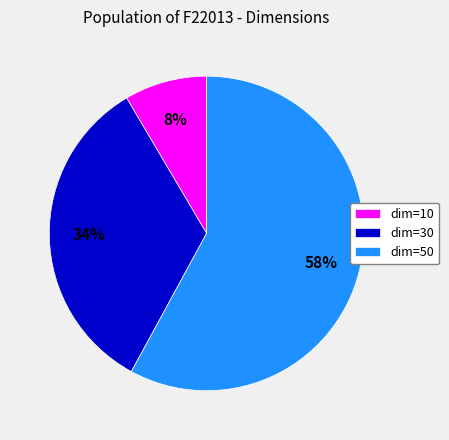

True or false: dim=10 accounts for 8% of the total.

True